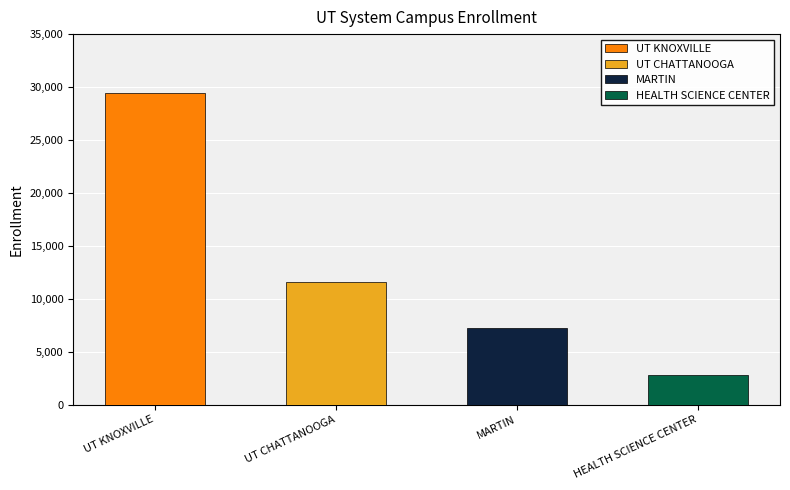

Reading left to right, transcribe all the data shown in this chart.

29460	11590	7280	2815